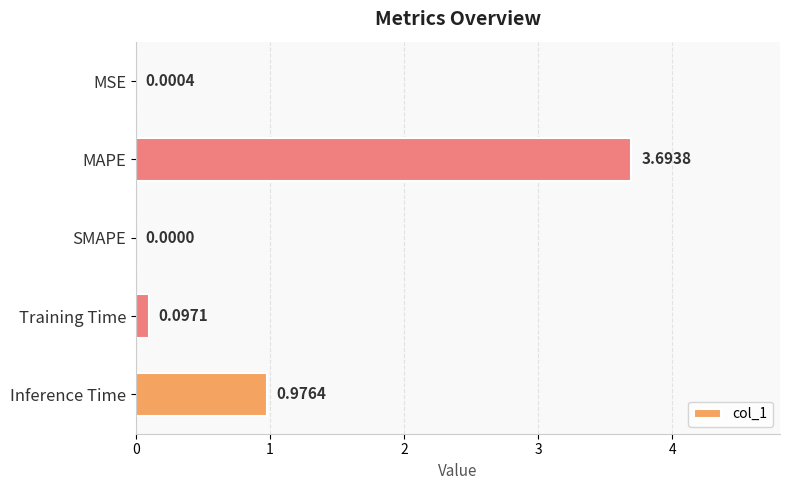

At which label is the value closest to 1?

Inference Time